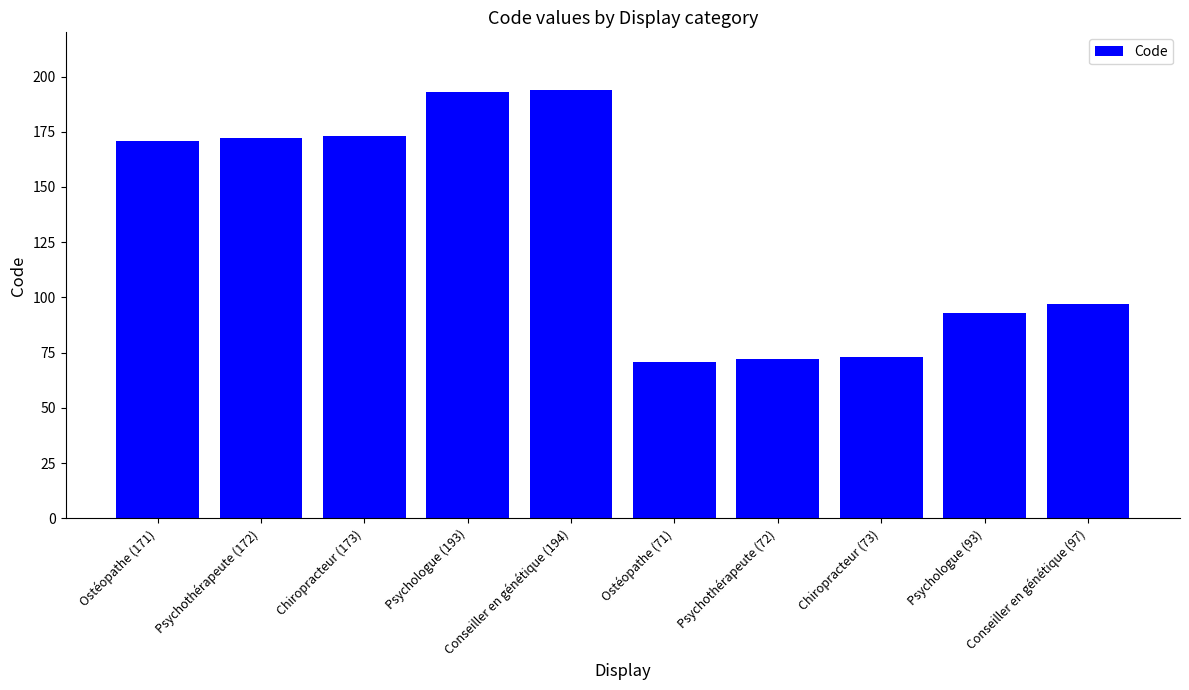

What is the smallest value displayed?

71